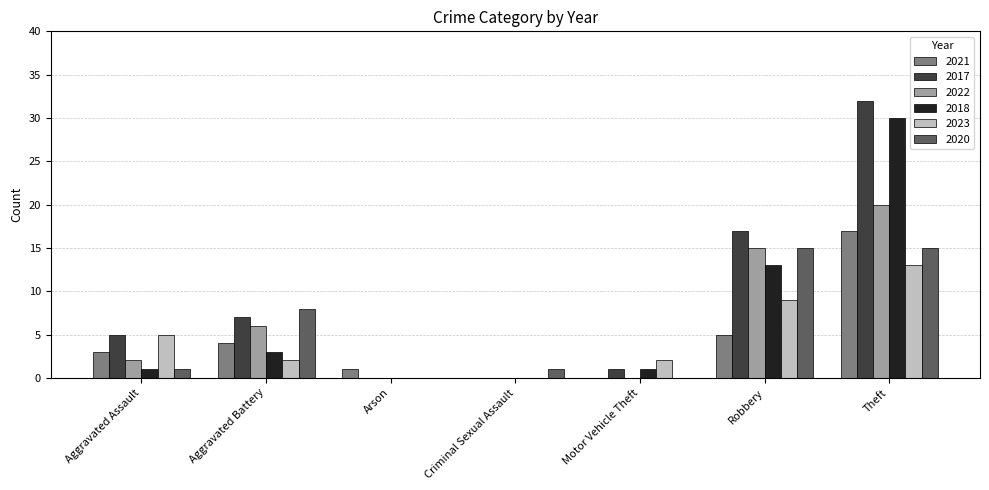

Are the bars horizontal?

No